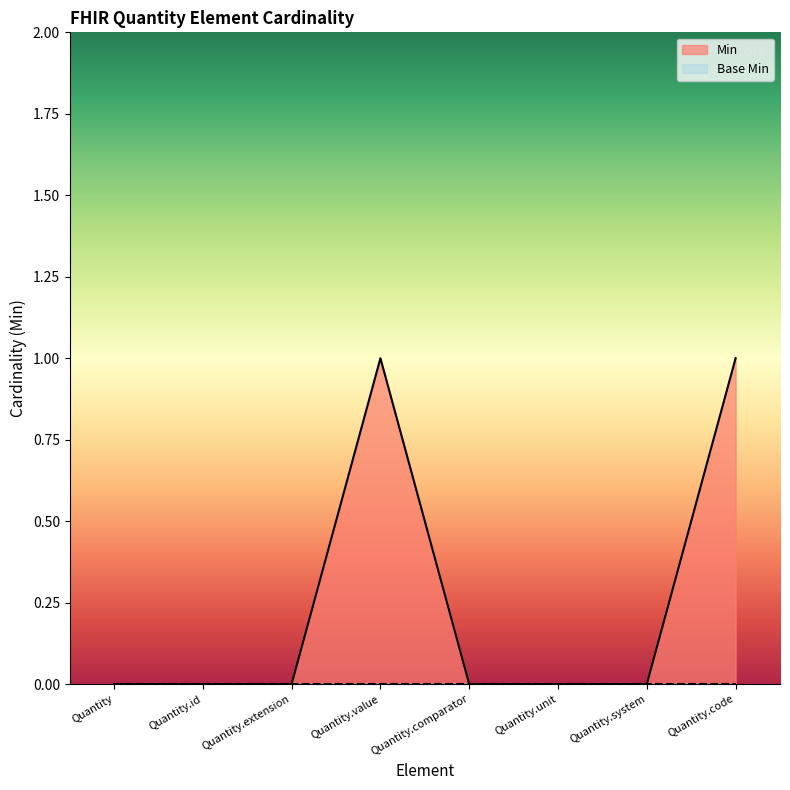

Rank the categories by value from lowest to highest.

Quantity, Quantity.id, Quantity.extension, Quantity.comparator, Quantity.unit, Quantity.system, Quantity.value, Quantity.code